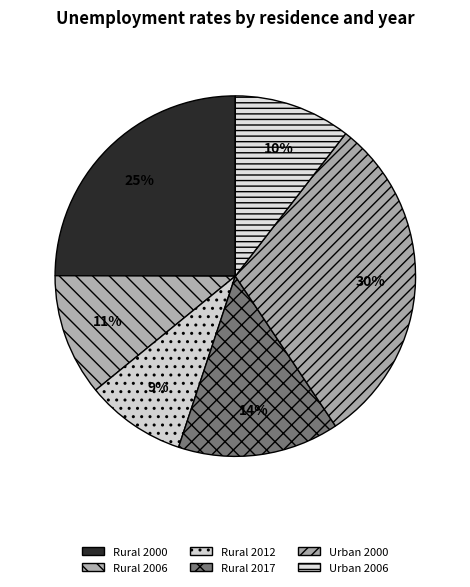

The Rural 2000 slice represents 25% of the pie. True or false?

True